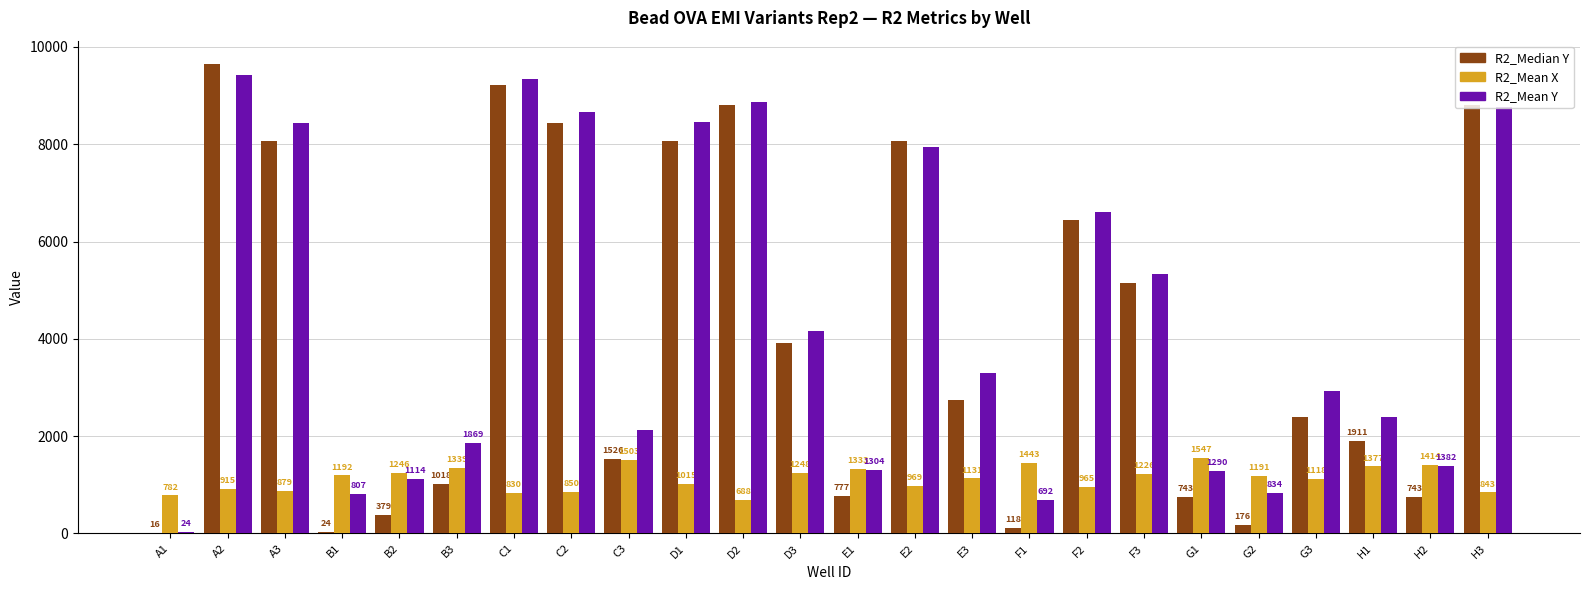

The R2_Mean X series shows 1338.7 at B3. True or false?

True